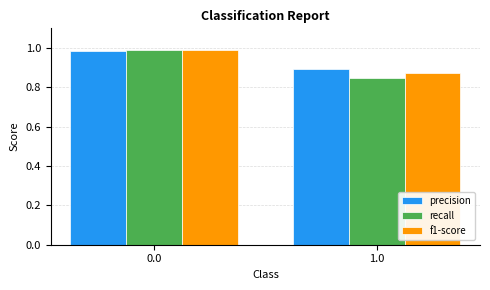

Is it true that f1-score equals 1.0 at 0.0?

True